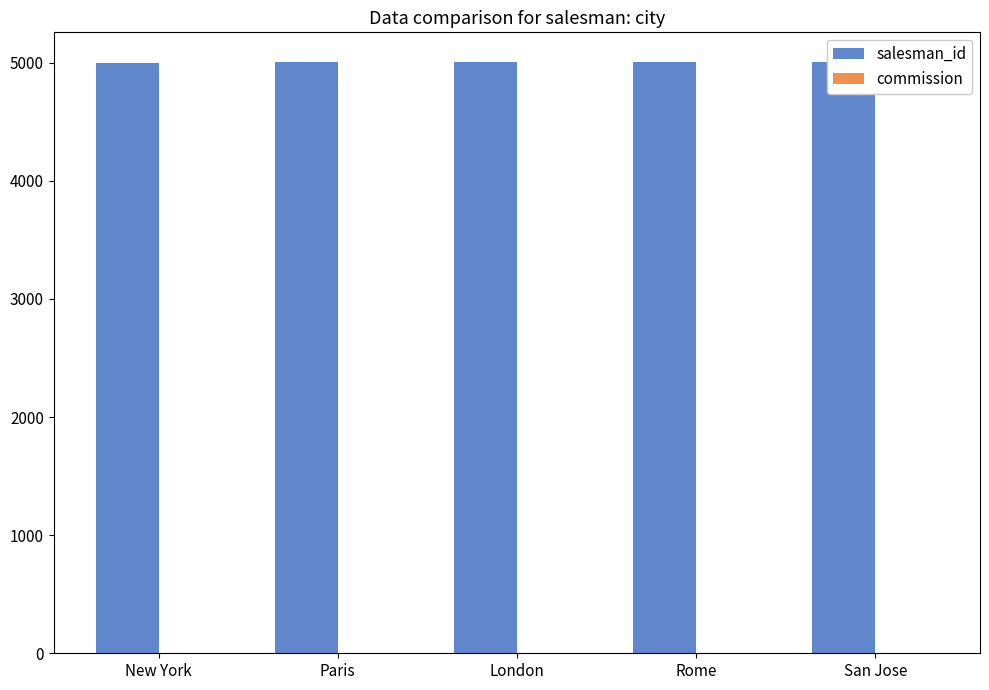

The salesman_id series shows 5007.0 at Rome. True or false?

True